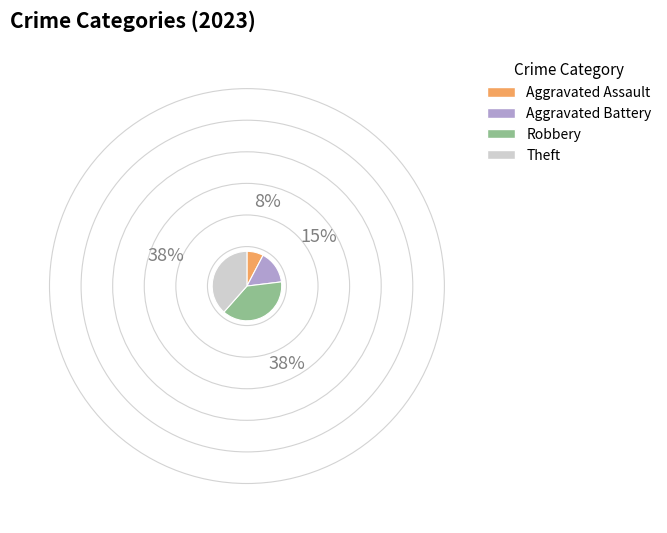

Is it true that Aggravated Assault is 3% of the pie?

False